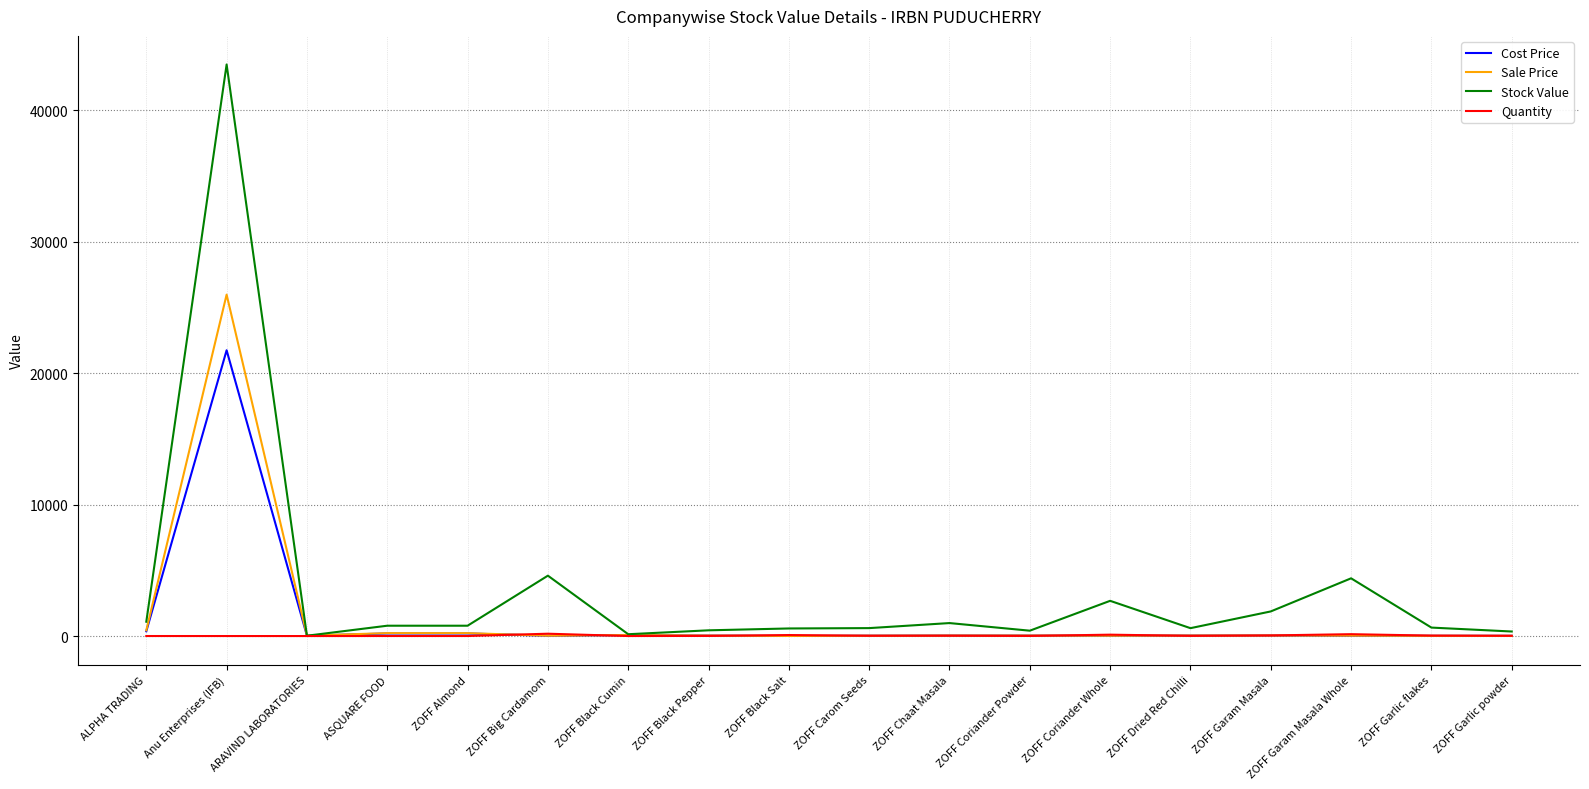

The Stock Value series shows 25.6 at ARAVIND LABORATORIES. True or false?

True